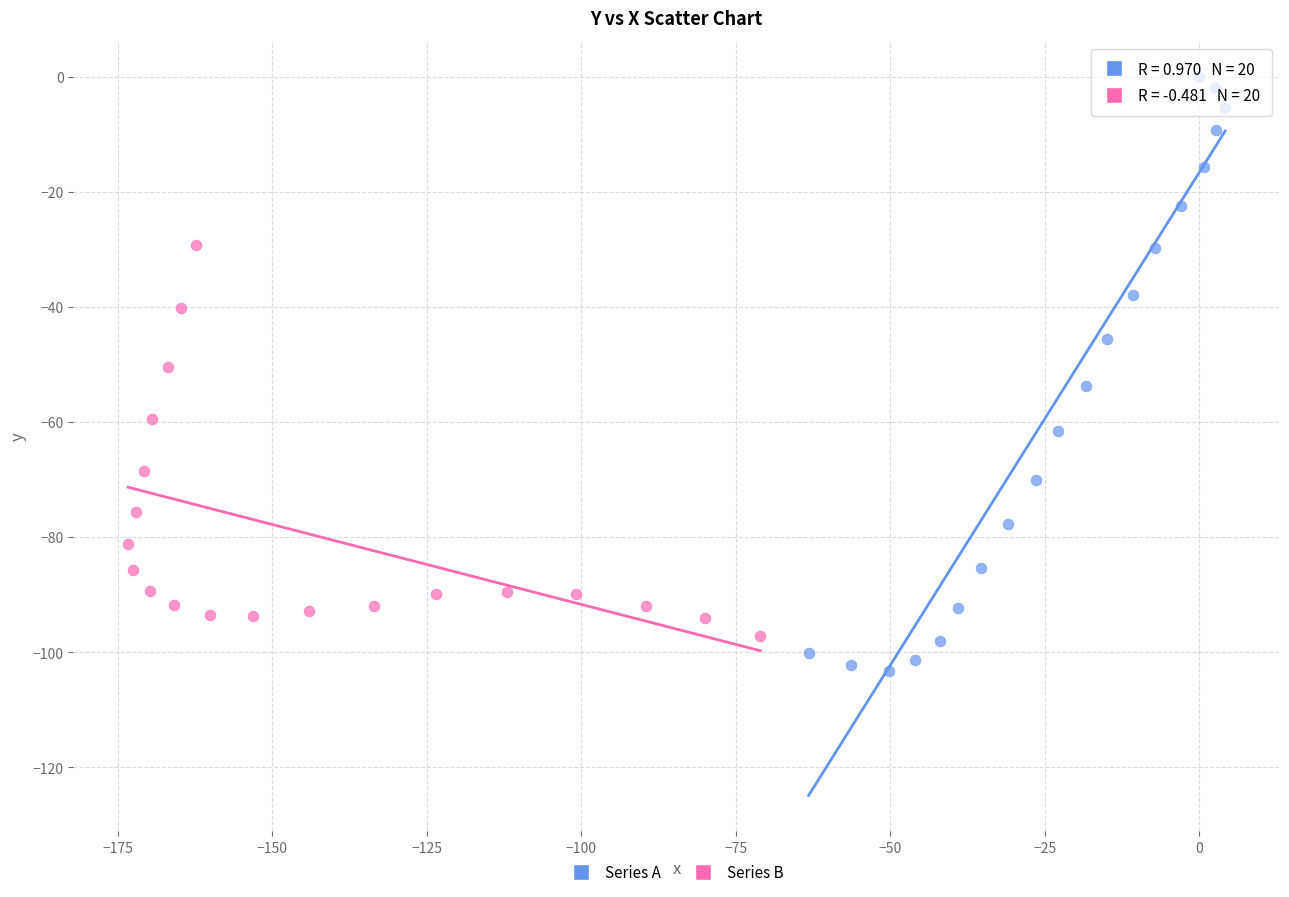

Which series contains the lowest Y value?

Series A